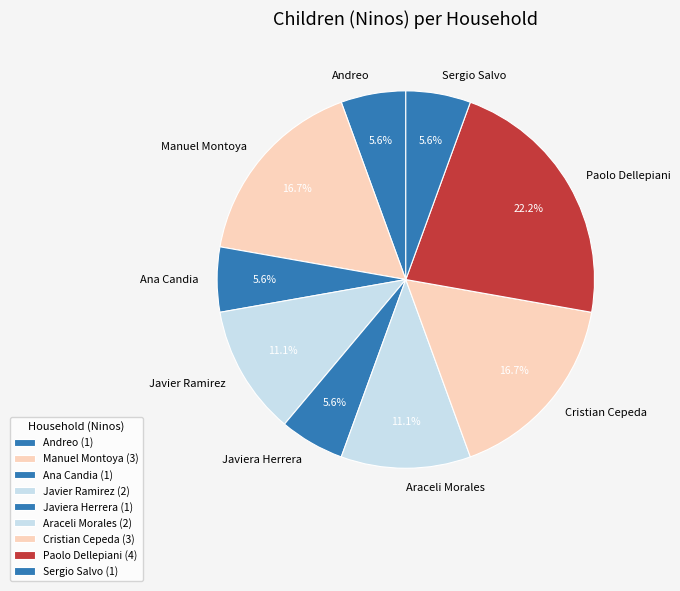

Do Andreo and Sergio Salvo together represent more than half of the pie?

No